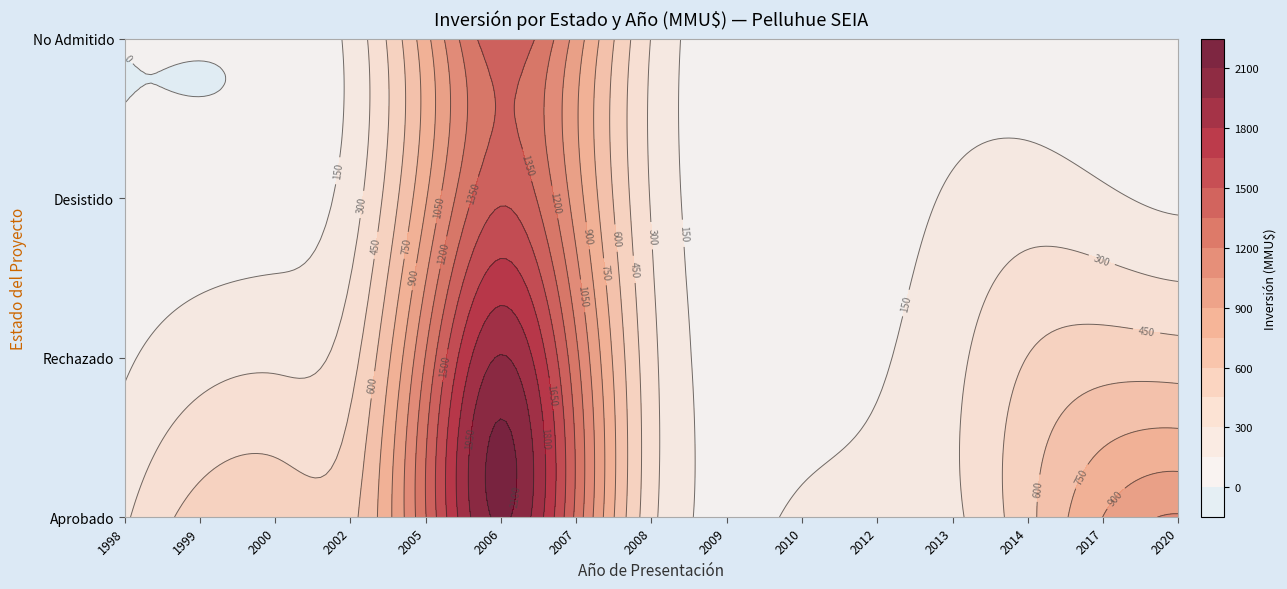

The value of No Admitido at 28 is 0. True or false?

True